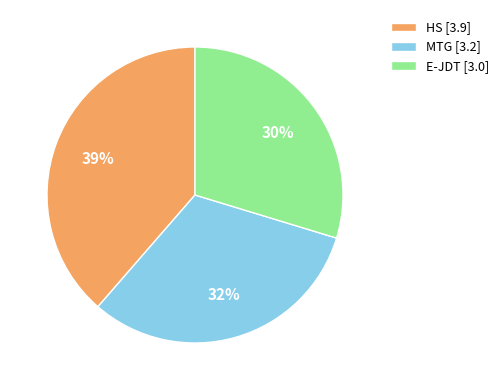

Does E-JDT represent more than half of the total?

No